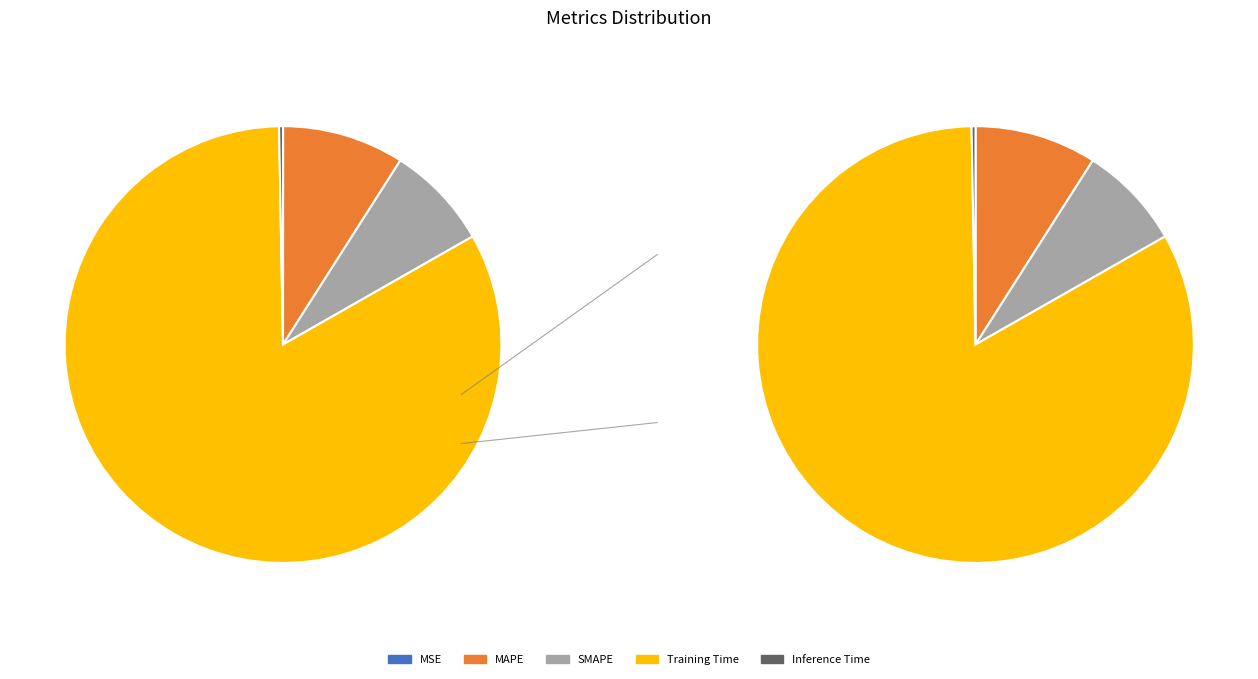

The Training Time slice represents 83% of the pie. True or false?

True